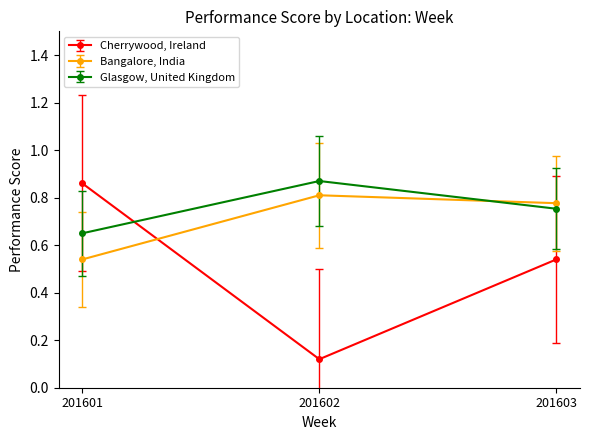

Which label corresponds to the smallest value in the chart?

201602